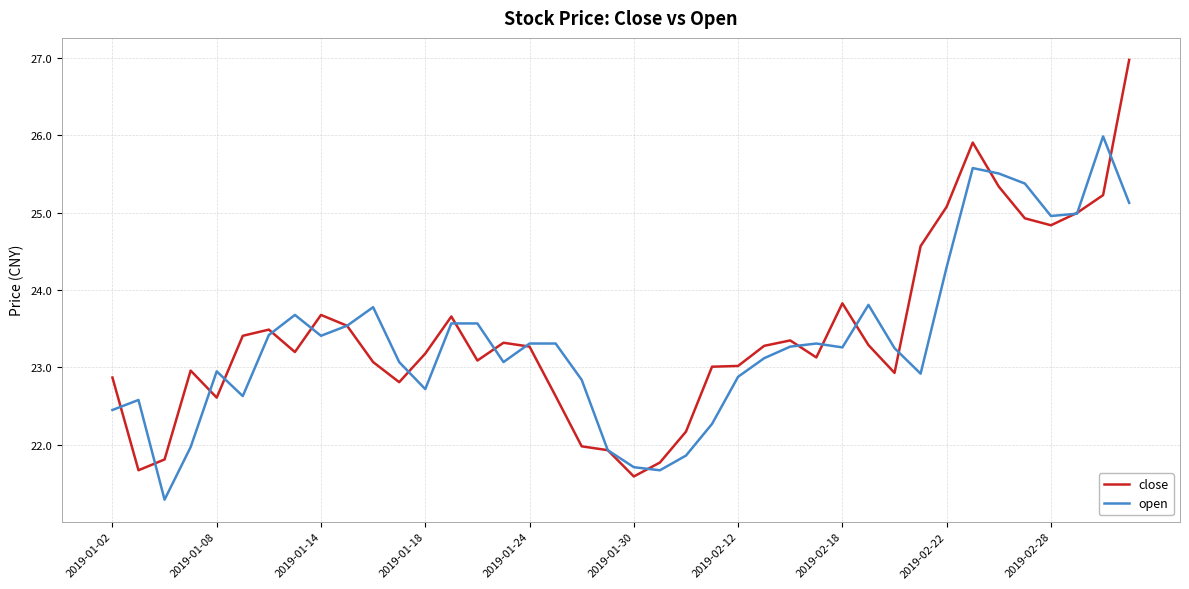

What is the smallest value displayed?

21.3